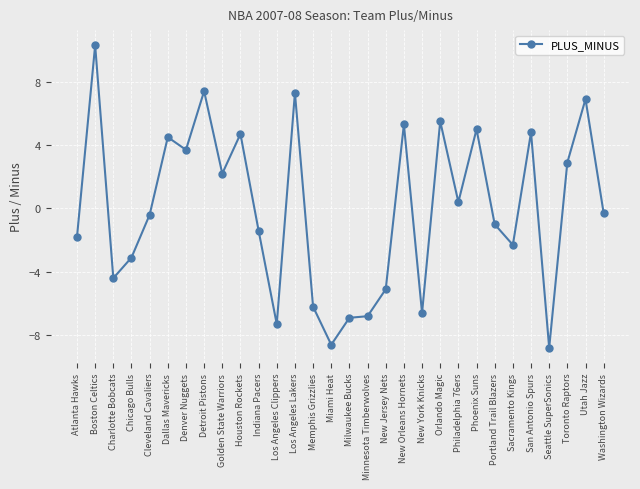

What is the minimum value shown in the chart?

-8.8